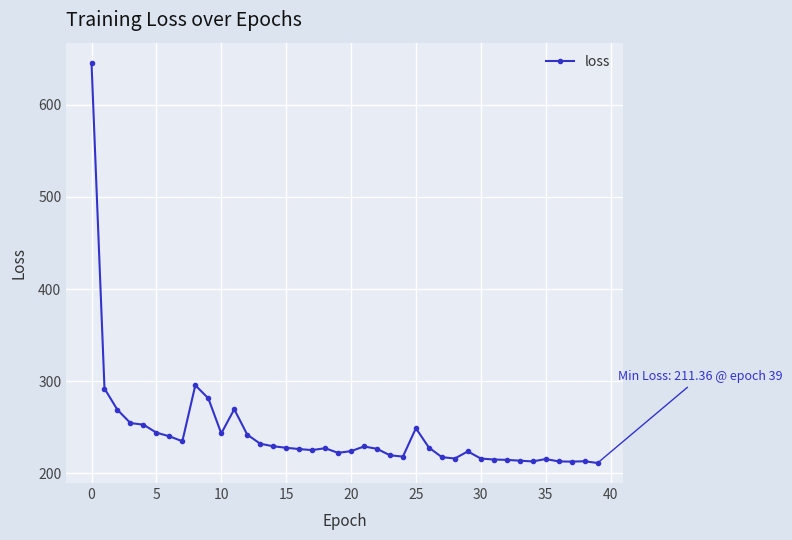

What is the difference between the maximum and minimum values?

434.1